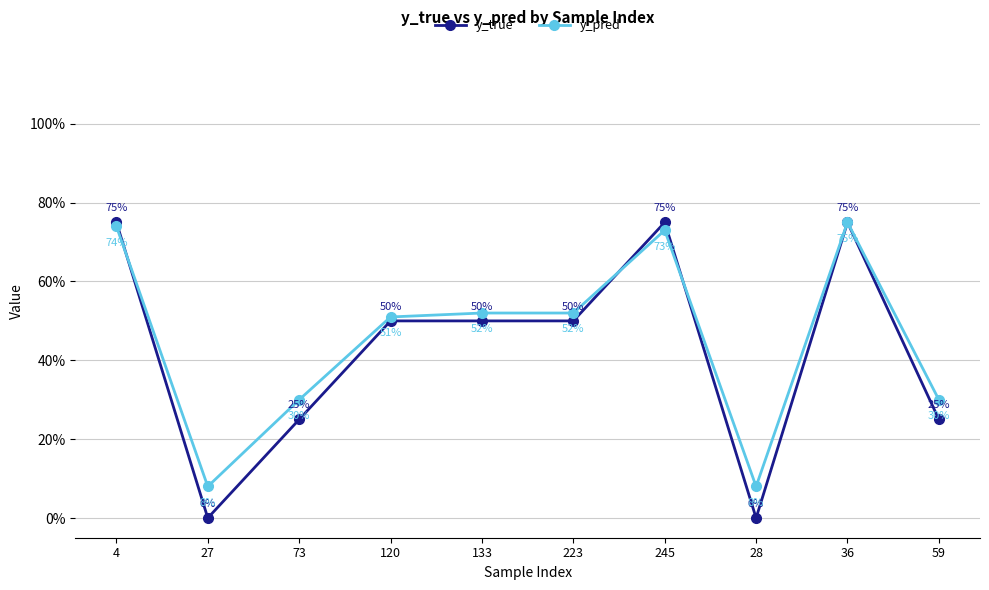

Reading right to left, transcribe all the data shown in this chart.

y_true: 59=0.2	36=0.8	28=0.0	245=0.8	223=0.5	133=0.5	120=0.5	73=0.2	27=0.0	4=0.8
y_pred: 59=0.3	36=0.8	28=0.1	245=0.7	223=0.5	133=0.5	120=0.5	73=0.3	27=0.1	4=0.7